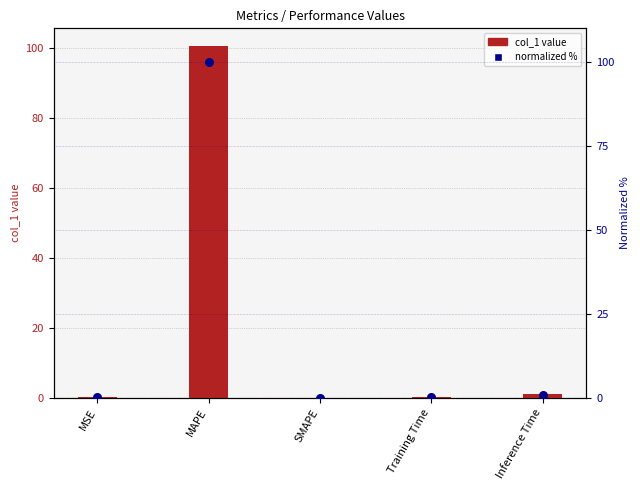

At how many categories does at least one series exceed 1?

1